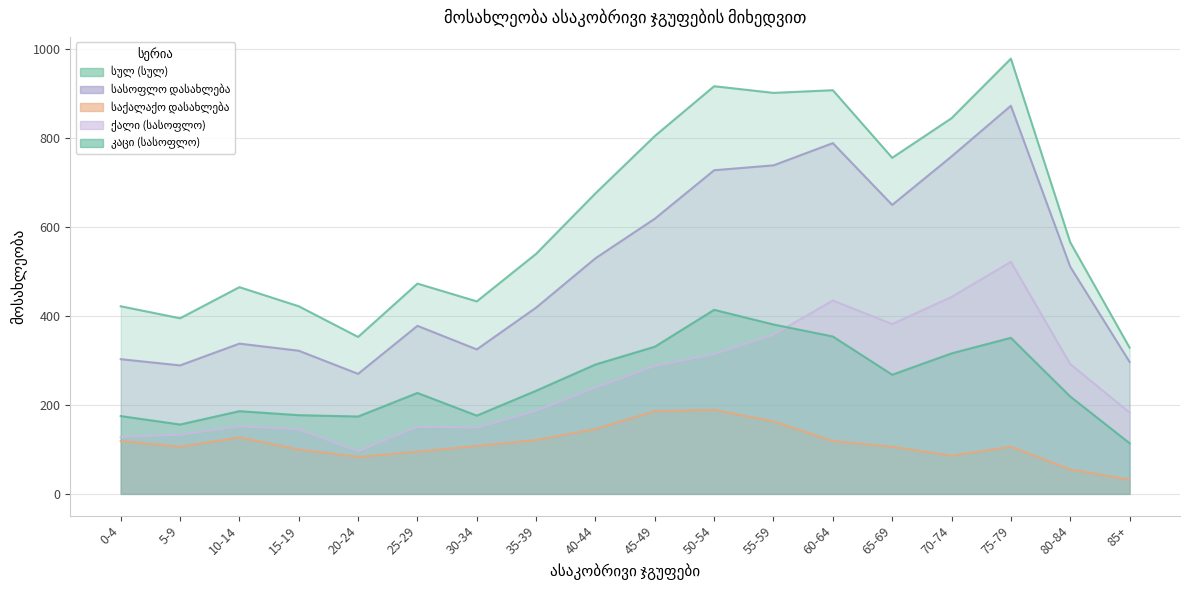

The სასოფლო დასახლება series shows 419 at 35-39. True or false?

True